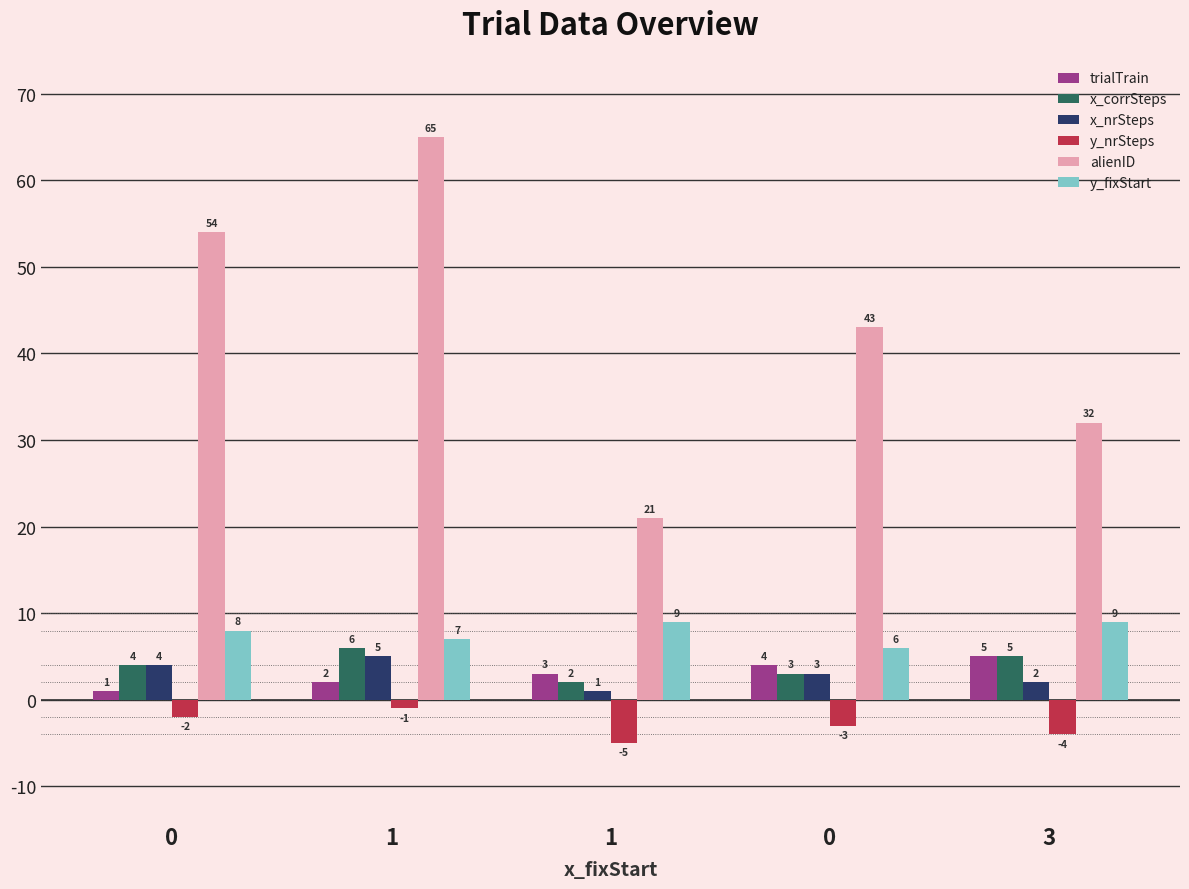

What is the value of the trialTrain bar at the 5th from the left?

5